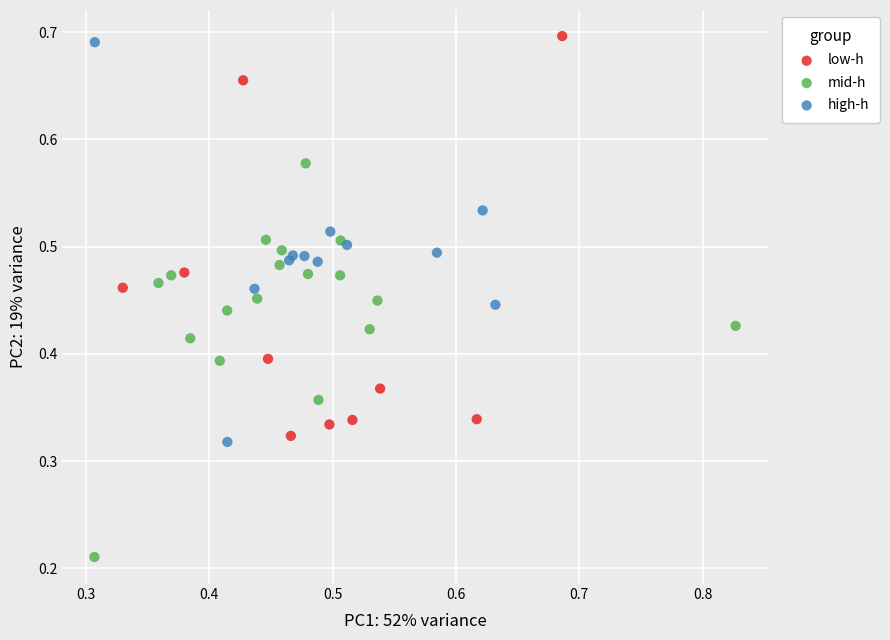

Which series reaches the minimum Y coordinate?

mid-h